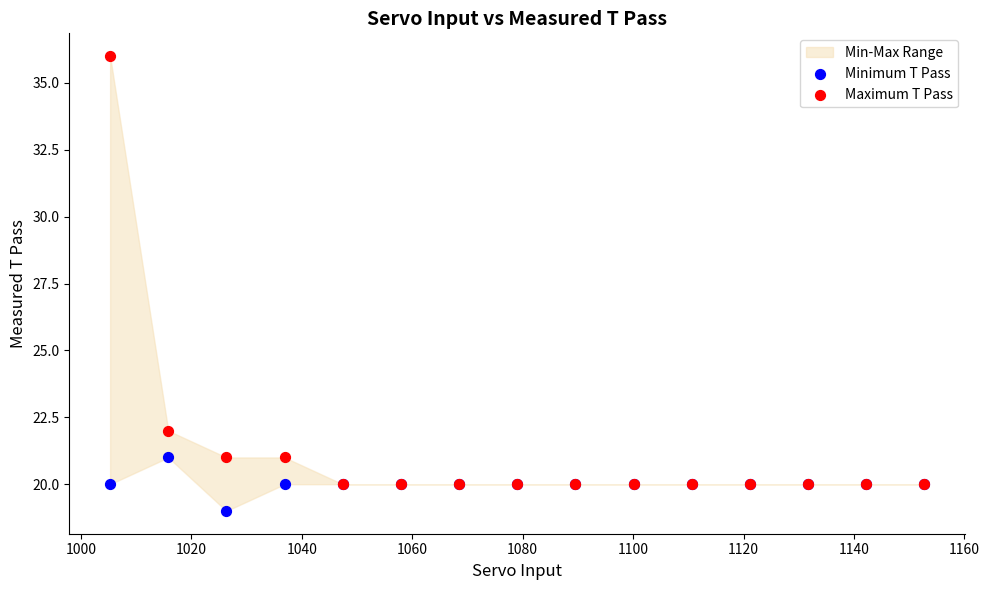

In the Maximum T Pass series, what Y value is closest to 28?

22